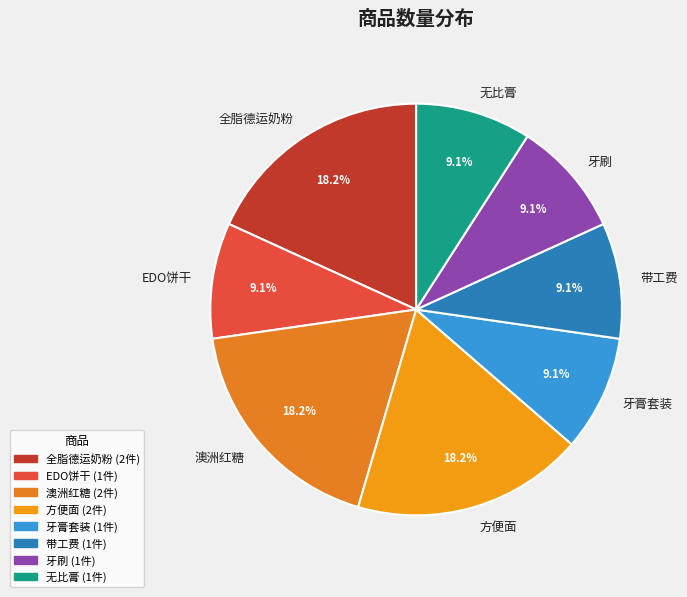

What percentage is the 无比膏 slice, to the nearest percent?

9%